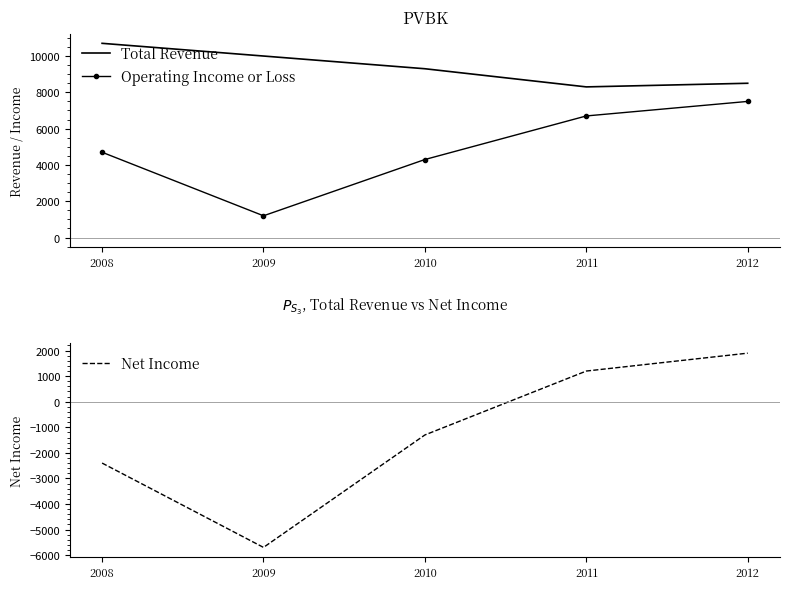

What is the sum of all Operating Income or Loss values?

24400